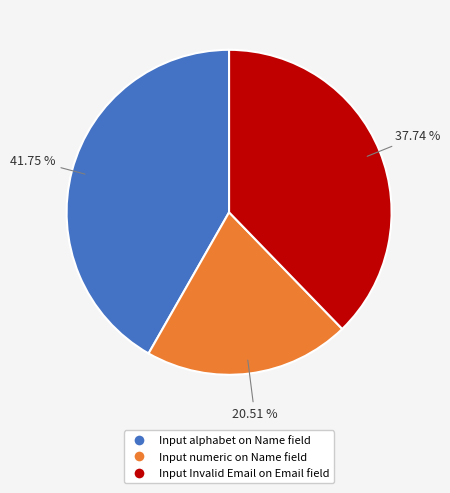

What is the ratio of the value at Input Invalid Email on Email field to the value at Input alphabet on Name field?

0.9